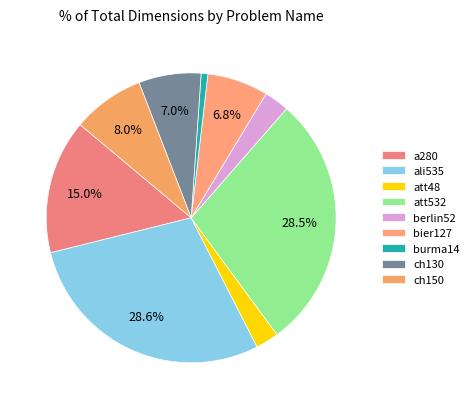

How many segments does this pie chart have?

9